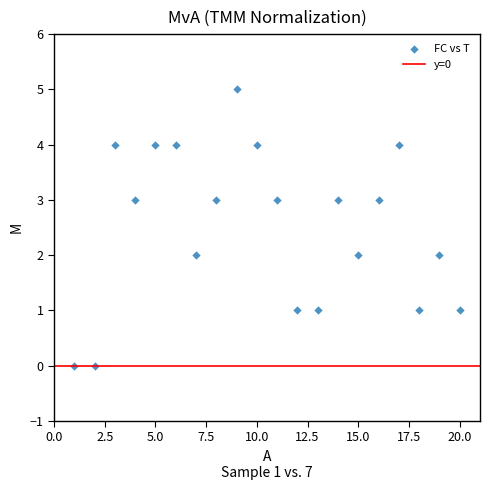

What is the range of Y values (max minus min)?

5